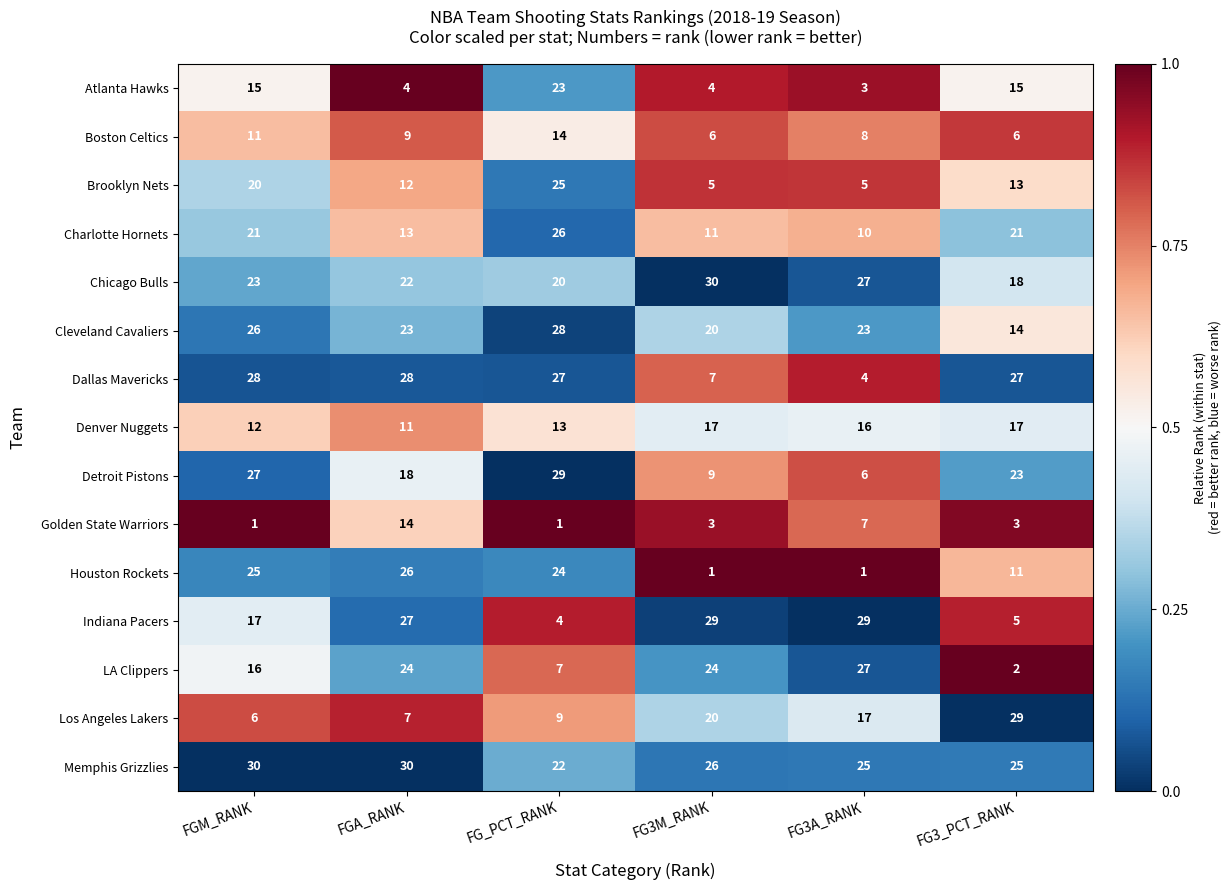

Rank the series at FG_PCT_RANK from highest to lowest value.

Detroit Pistons, Cleveland Cavaliers, Dallas Mavericks, Charlotte Hornets, Brooklyn Nets, Houston Rockets, Atlanta Hawks, Memphis Grizzlies, Chicago Bulls, Boston Celtics, Denver Nuggets, Los Angeles Lakers, LA Clippers, Indiana Pacers, Golden State Warriors